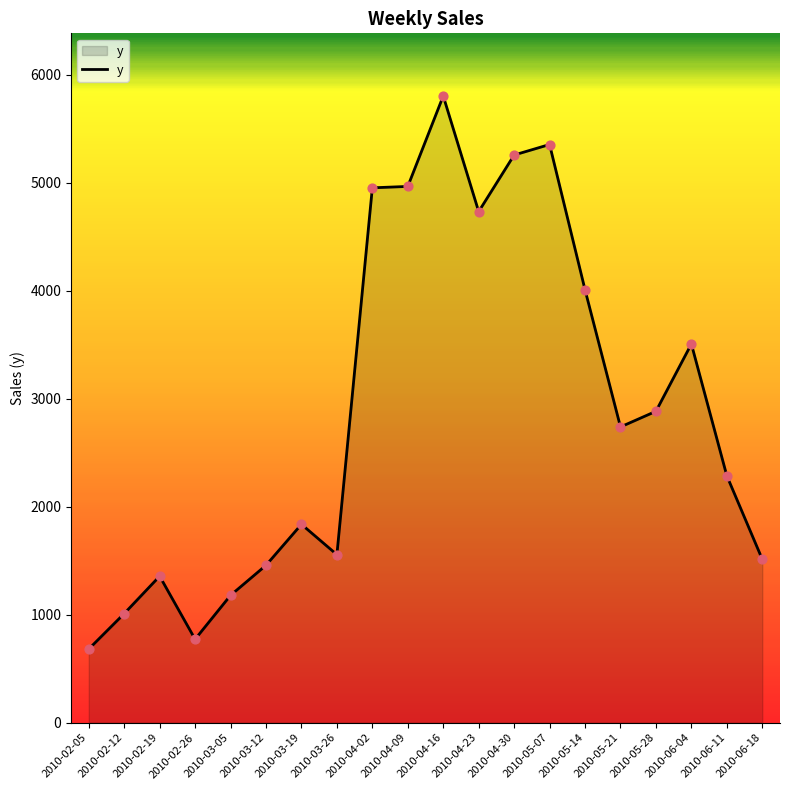

Between 2010-06-11 and 2010-06-04, which is larger?

2010-06-04